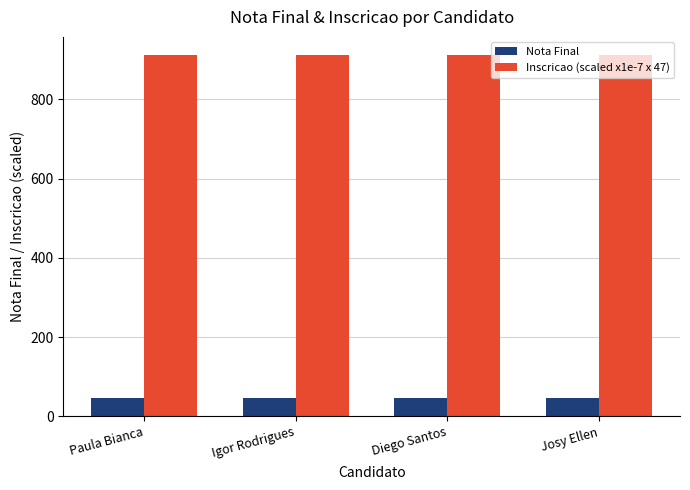

At Josy Ellen, list the series in order from smallest to largest.

Nota Final, Inscricao (scaled x1e-7 x 47)